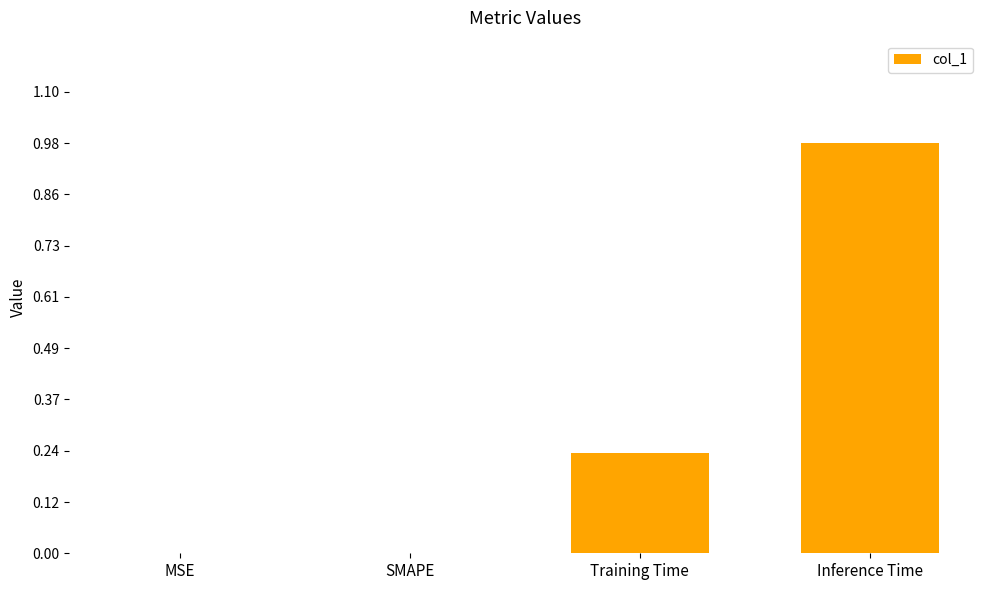

What is the sum of the values at Training Time and Inference Time?

1.2